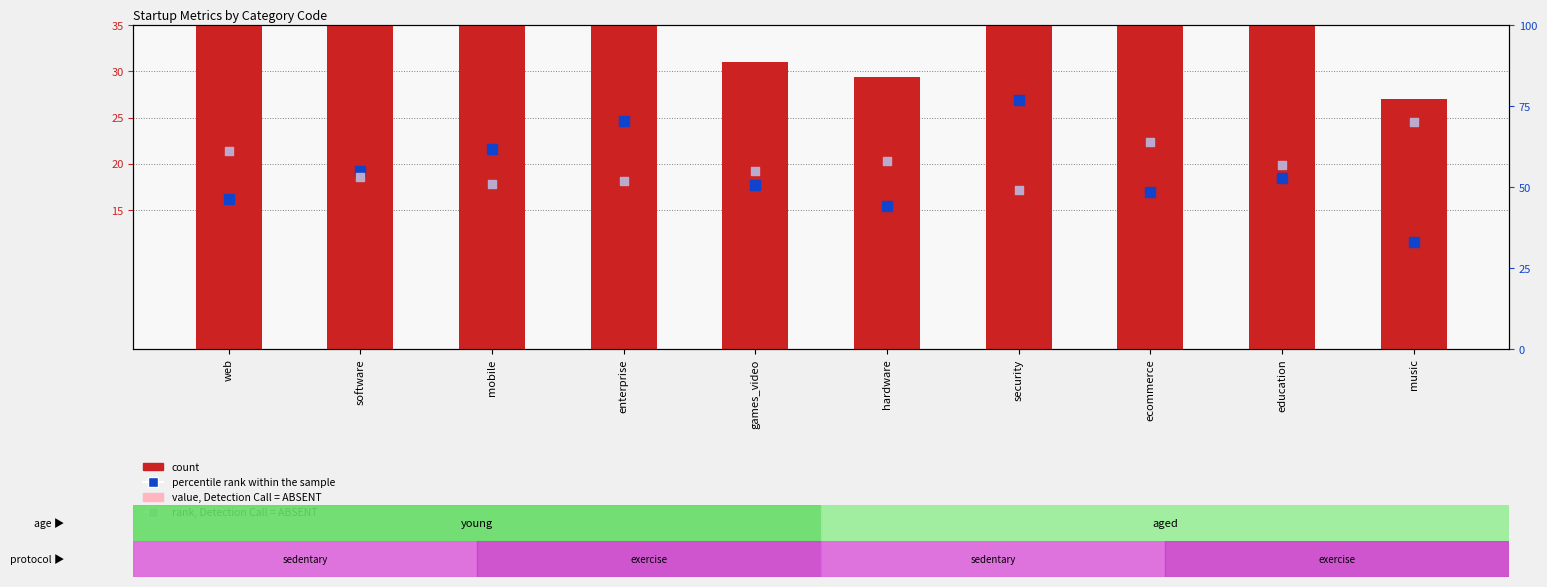

Which series reaches the maximum Y coordinate?

percentile rank within the sample